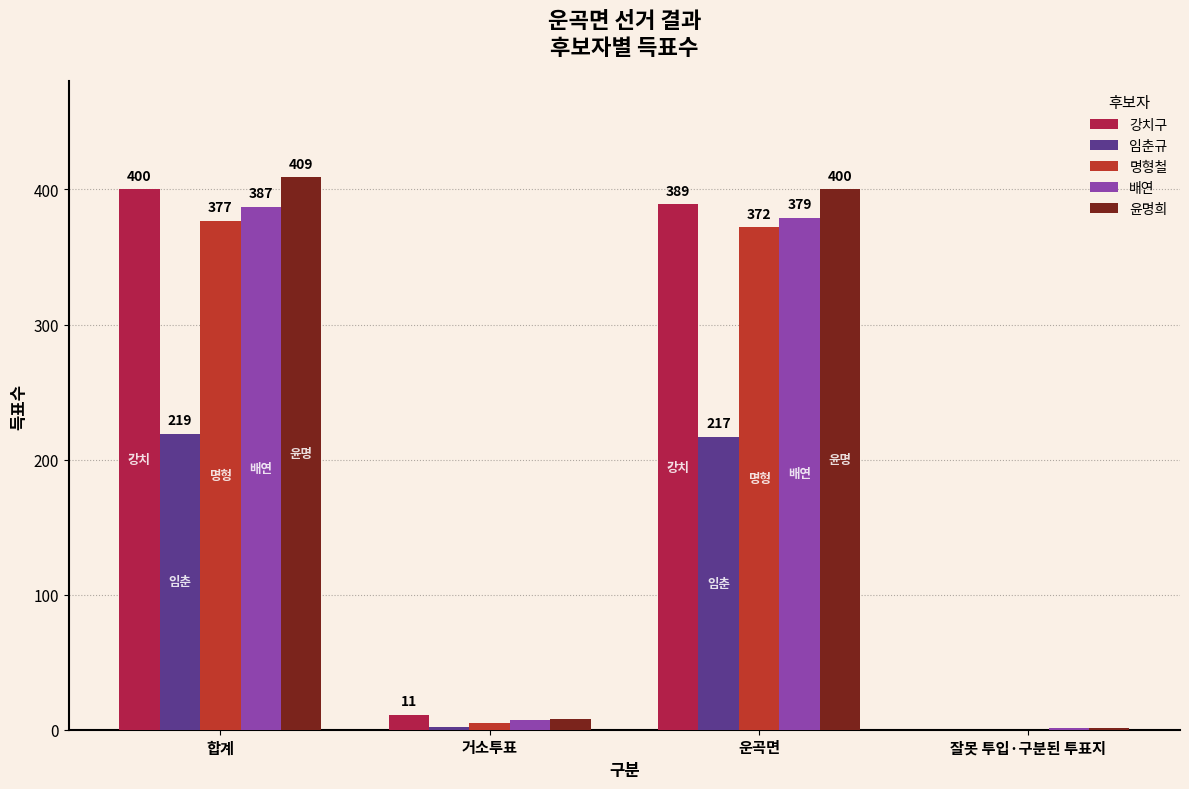

Read the 명형철 value at 합계.

377